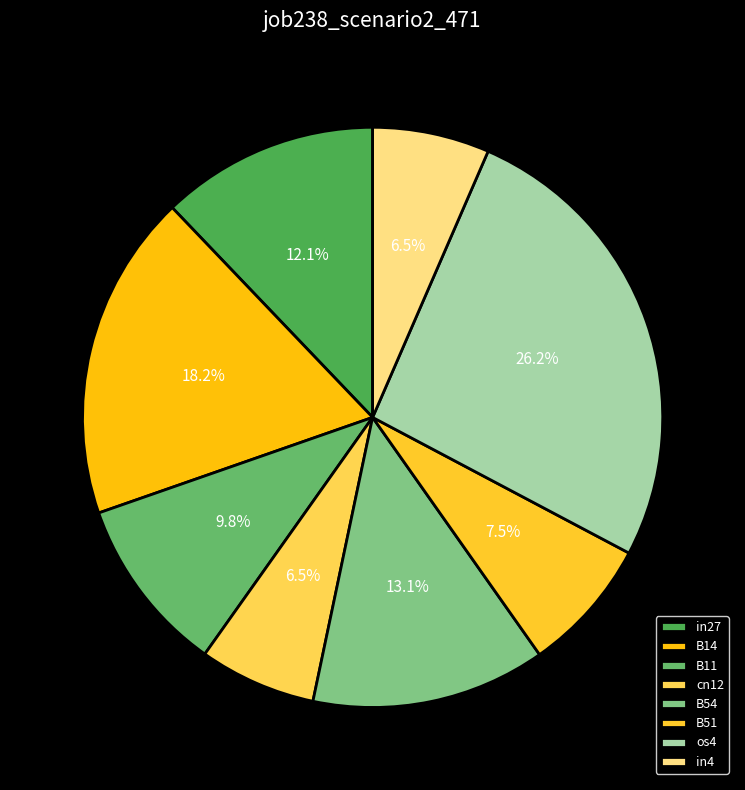

Is it true that cn12 is 17% of the pie?

False